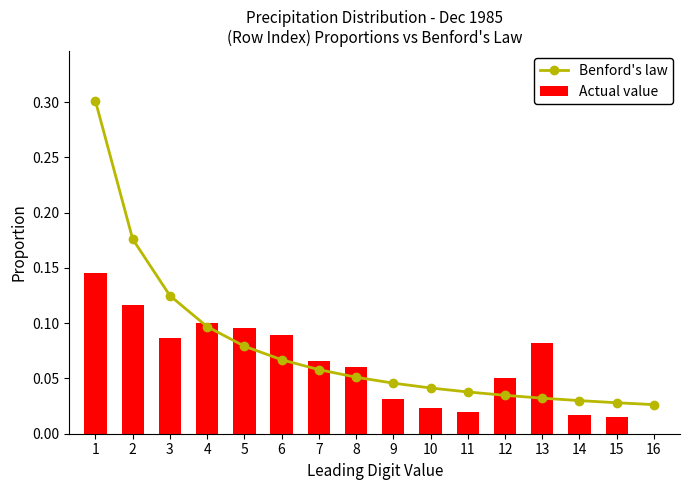

Reading right to left, extract all data points from this chart.

Benford's law: 0.0	0.0	0.0	0.0	0.0	0.0	0.0	0.0	0.1	0.1	0.1	0.1	0.1	0.1	0.2	0.3
Actual value: 0.0	0.0	0.0	0.1	0.1	0.0	0.0	0.0	0.1	0.1	0.1	0.1	0.1	0.1	0.1	0.1